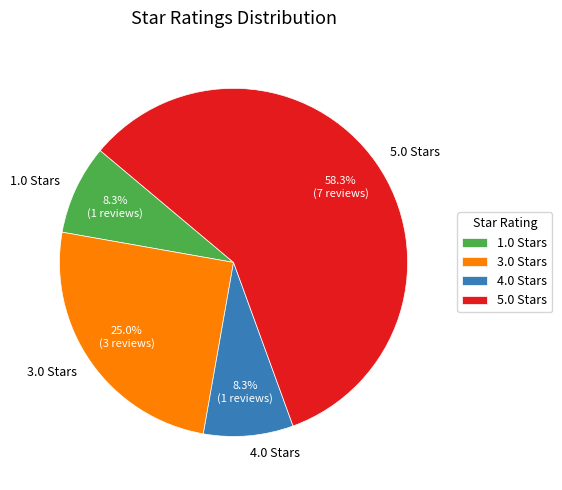

Which slice is the largest?

5.0 Stars